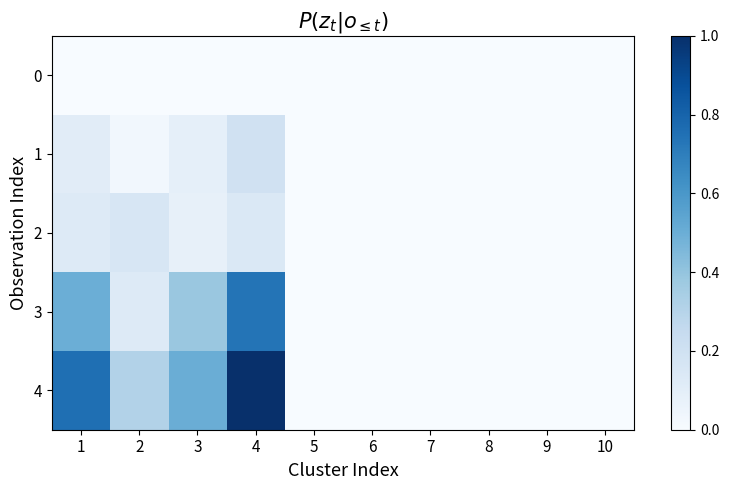

Which label corresponds to the smallest value in the chart?

1